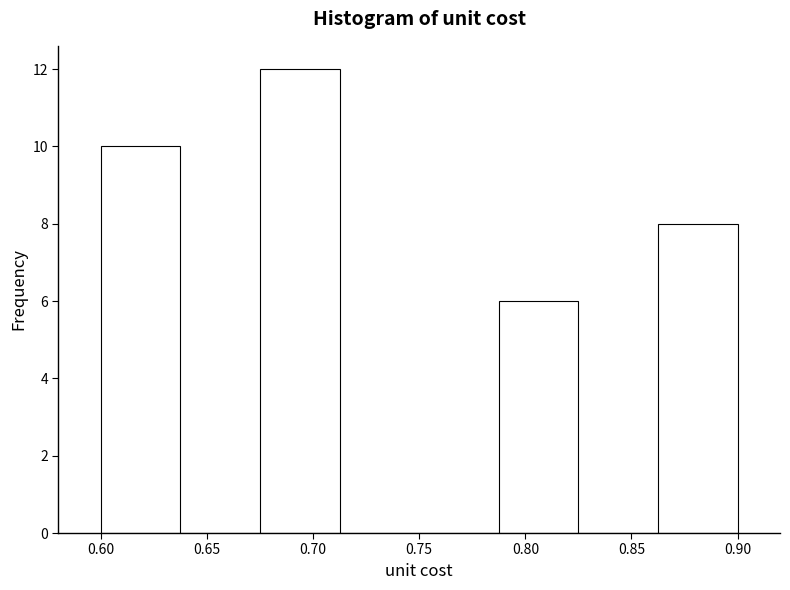

Reading left to right, list every bar in this chart as the range it spans on the x-axis followed by its height. Neither the bar edges nor the heights are printed on the chart, so give them approximately, as read against the axes.

0.600 to 0.640: 10
0.640 to 0.675: 0
0.675 to 0.715: 12
0.715 to 0.750: 0
0.750 to 0.790: 0
0.790 to 0.825: 6
0.825 to 0.865: 0
0.865 to 0.900: 8